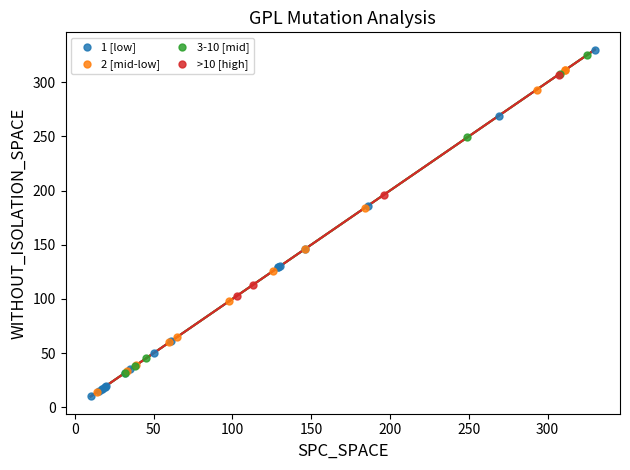

Which series contains the highest Y value?

1 [low]